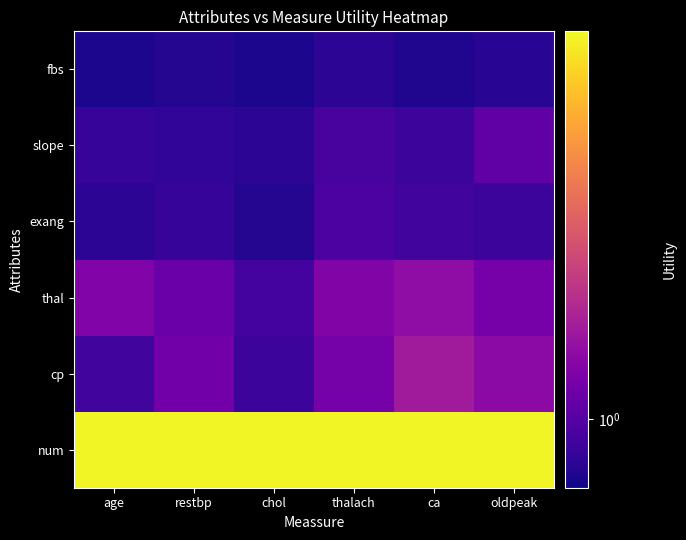

At thalach, list the series in order from smallest to largest.

fbs, slope, exang, cp, thal, num